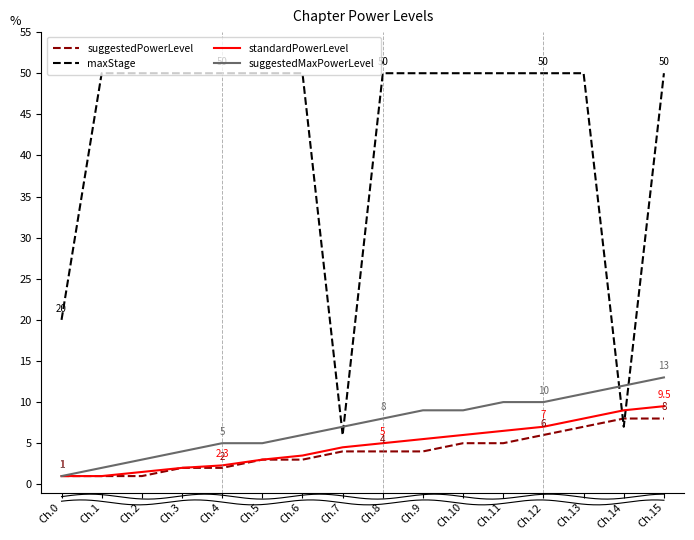

Which label corresponds to the largest value in the chart?

Ch.1